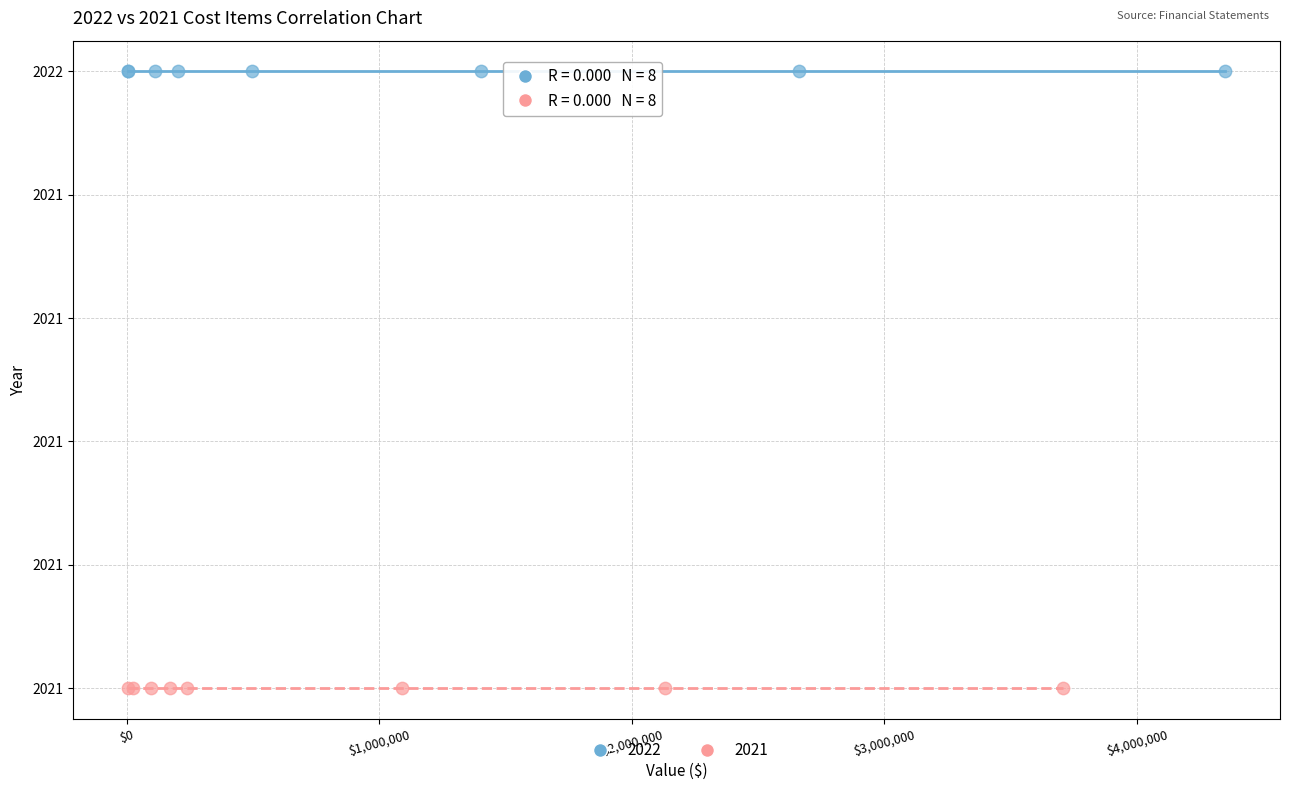

What are all the series names shown in the legend?

2022, 2021